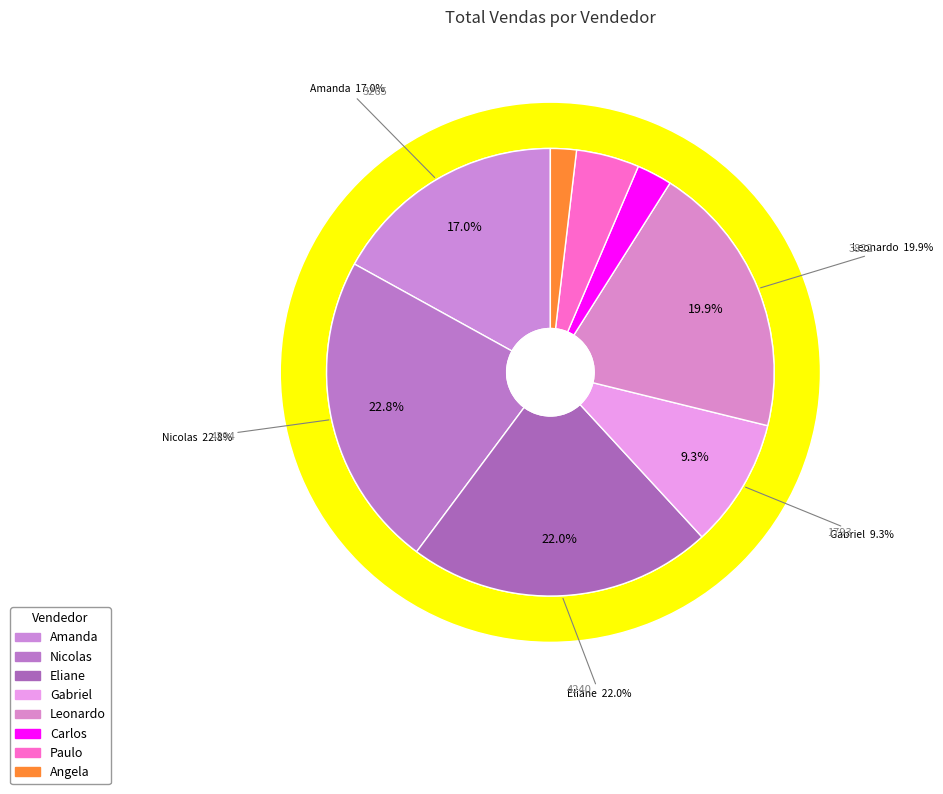

Is there any slice that represents more than half of the pie?

No